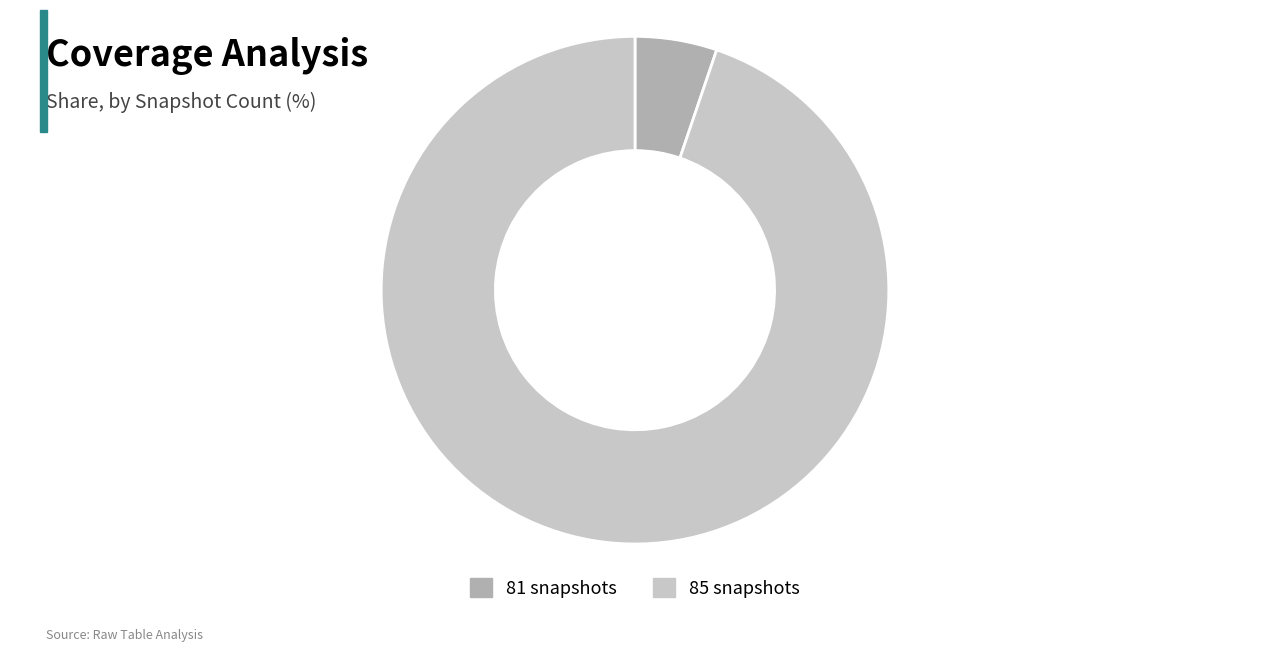

Is the sum of 81 snapshots and 85 snapshots greater than half?

Yes